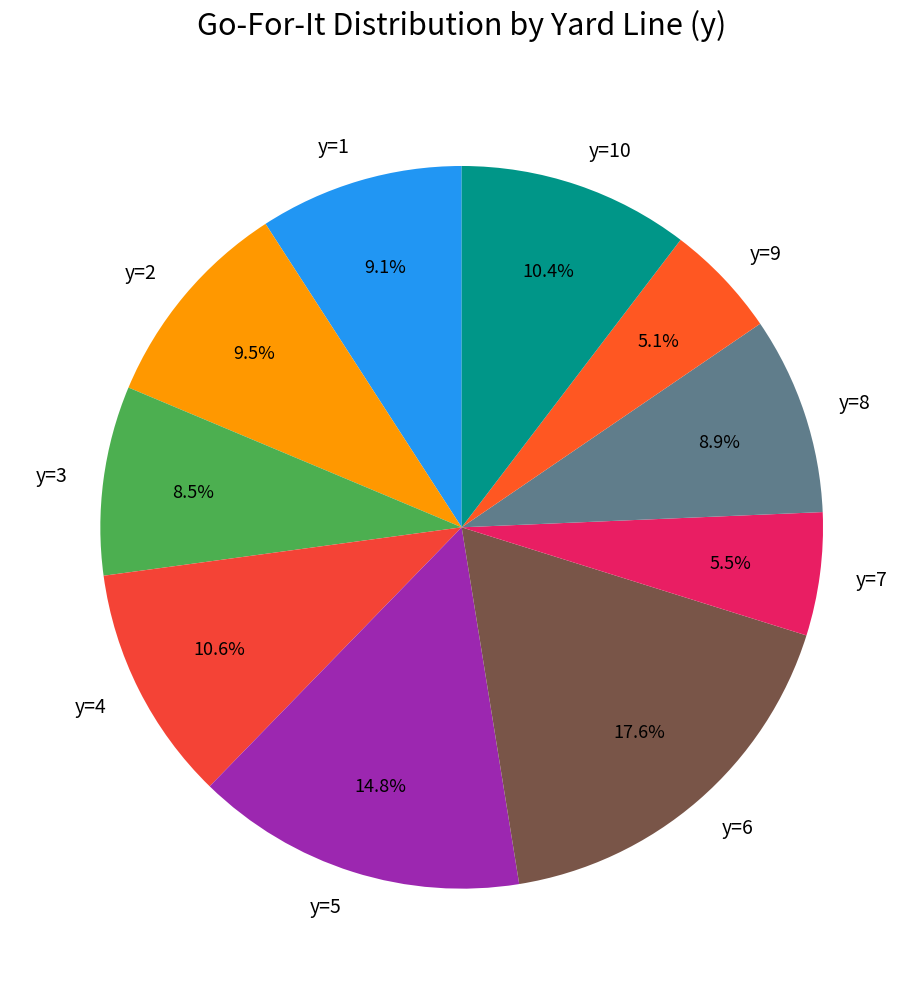

What is the ratio of the value at y=6 to the value at y=7?

3.2